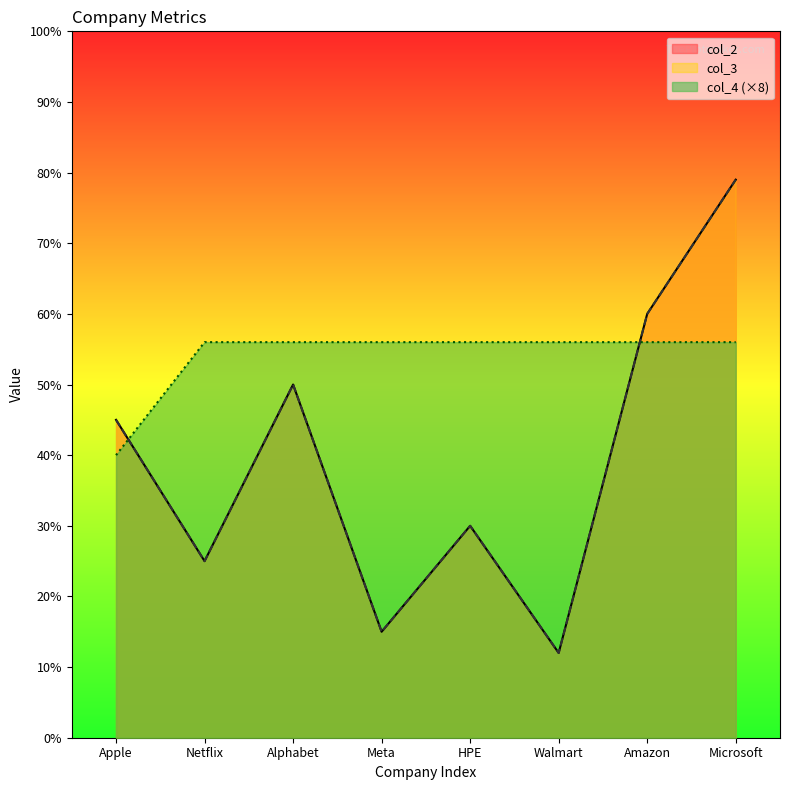

True or false: col_3 has a value of 25 at Netflix.

True